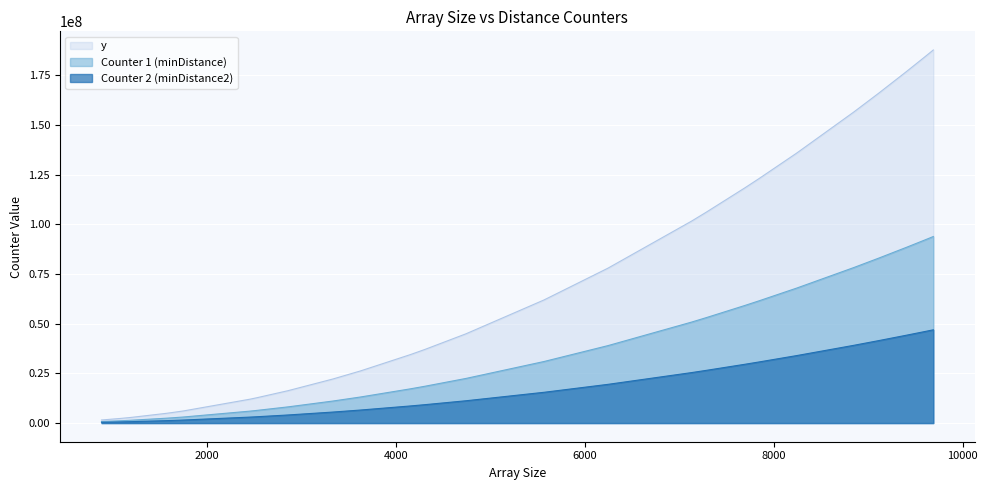

True or false: y and Counter 2 (minDistance2) cross at least once.

False